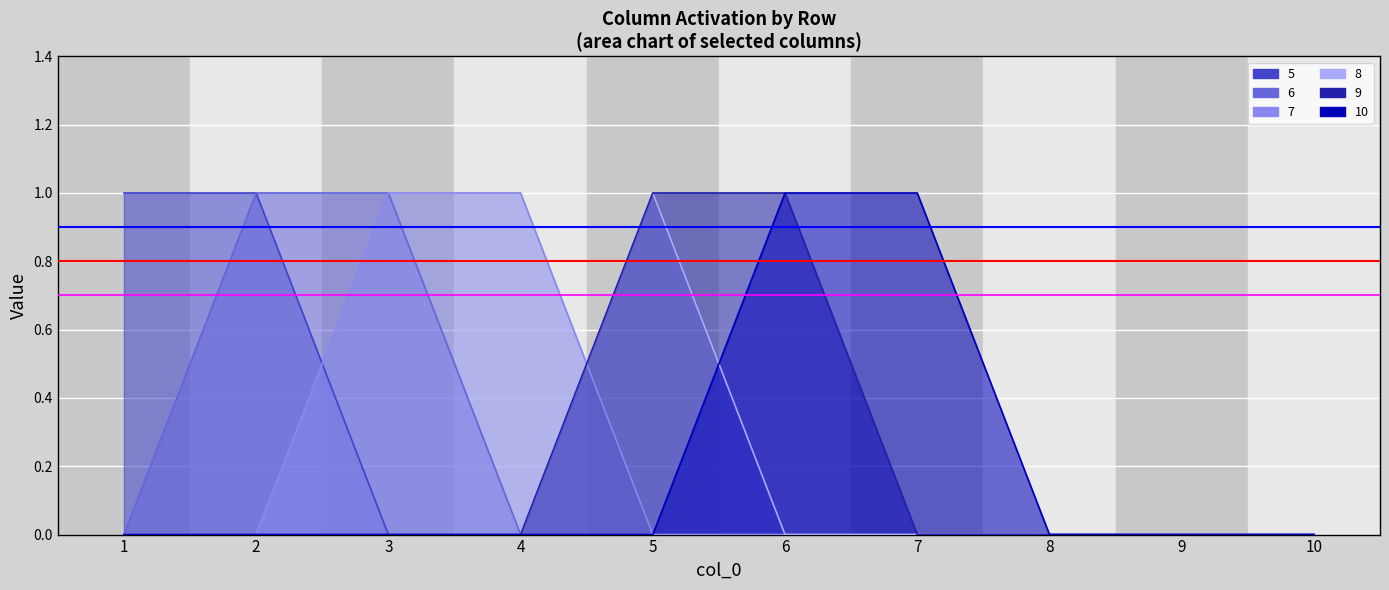

Is the value of 8 at 4 greater than the value of 5 at 8?

No